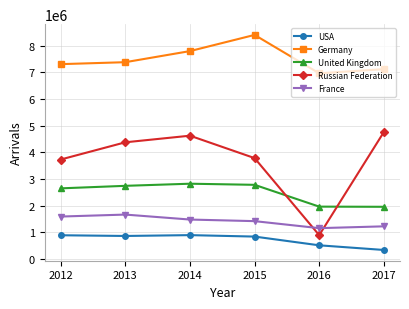

How many data points does each series have?

6